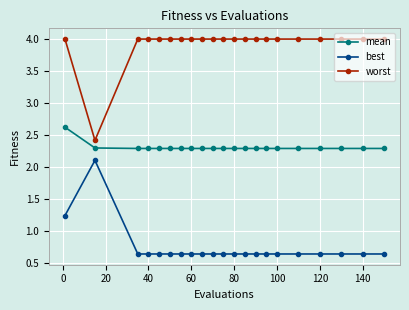

What is the value of the worst point at the 3rd from the left?

4.0